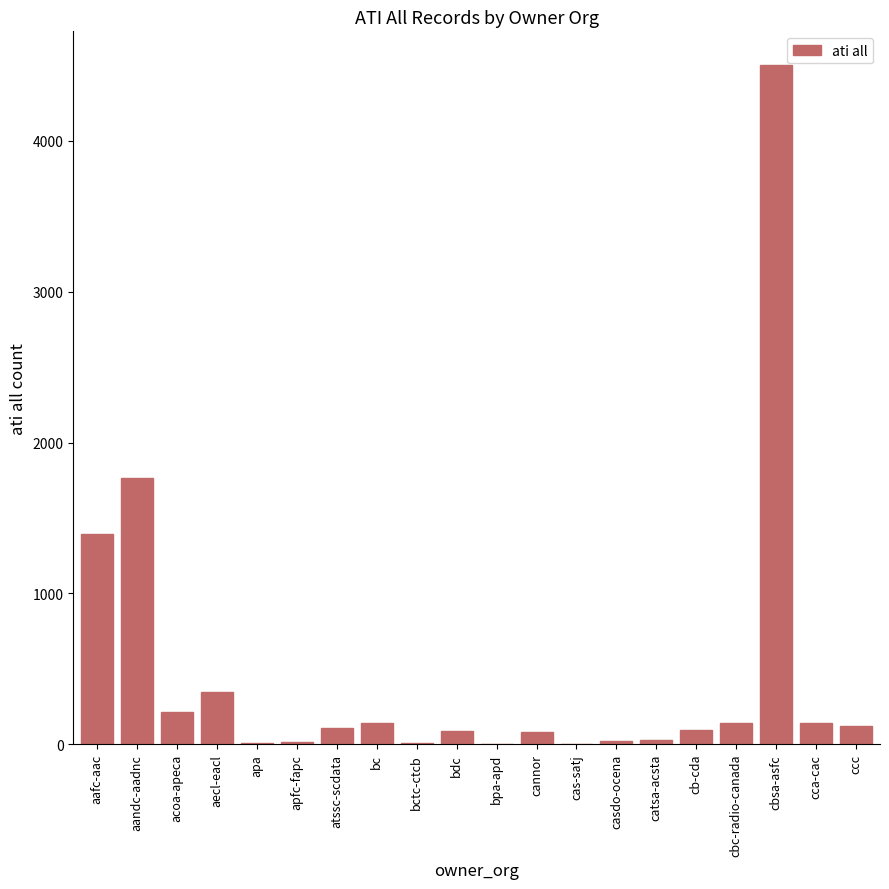

Between cca-cac and aecl-eacl, which is larger?

aecl-eacl